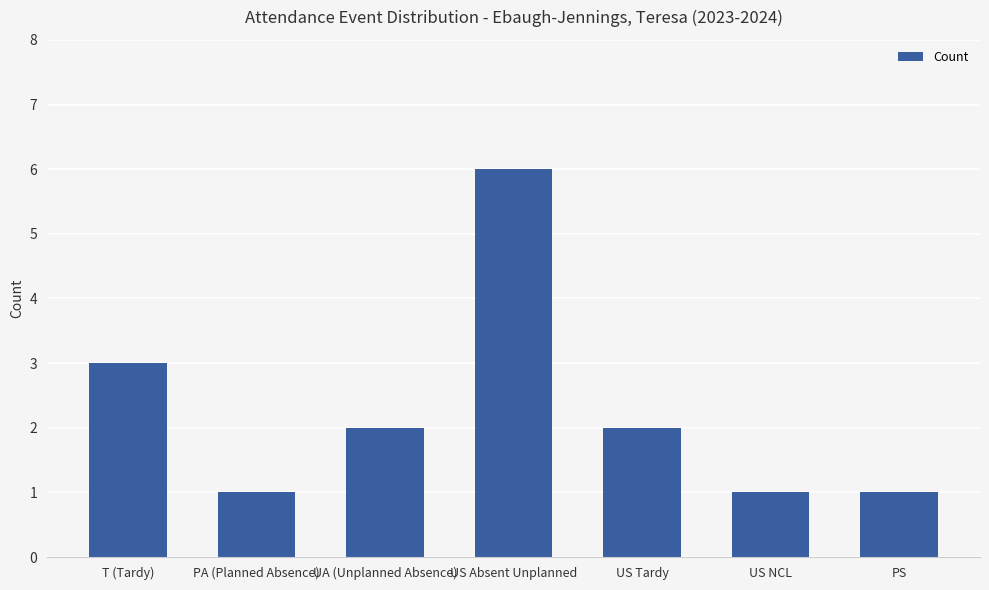

What is the greatest value displayed?

6